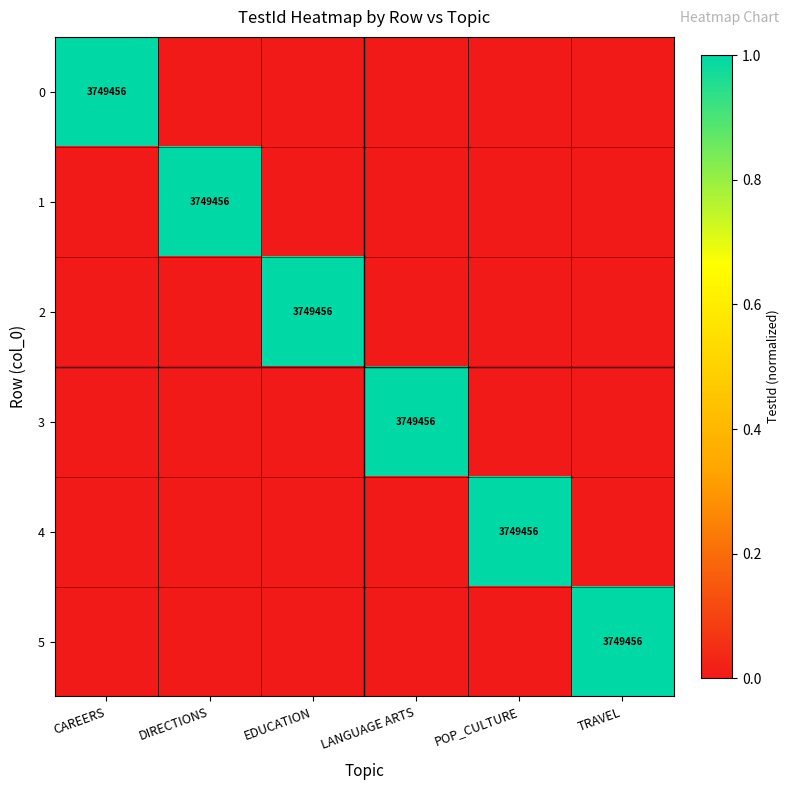

What is the total value across all series at LANGUAGE ARTS?

1